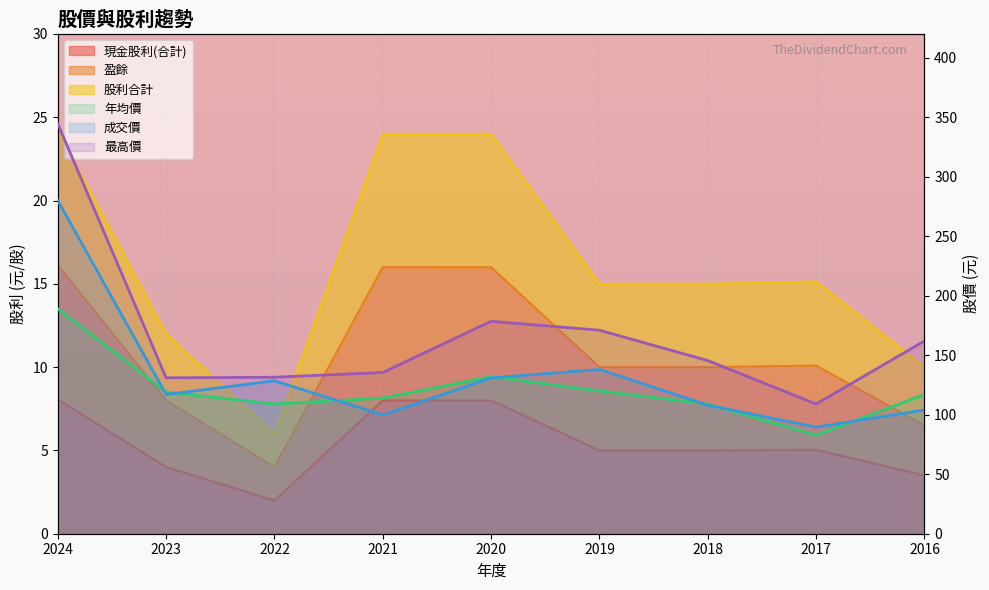

The 盈餘 series shows 8.0 at 2023. True or false?

True